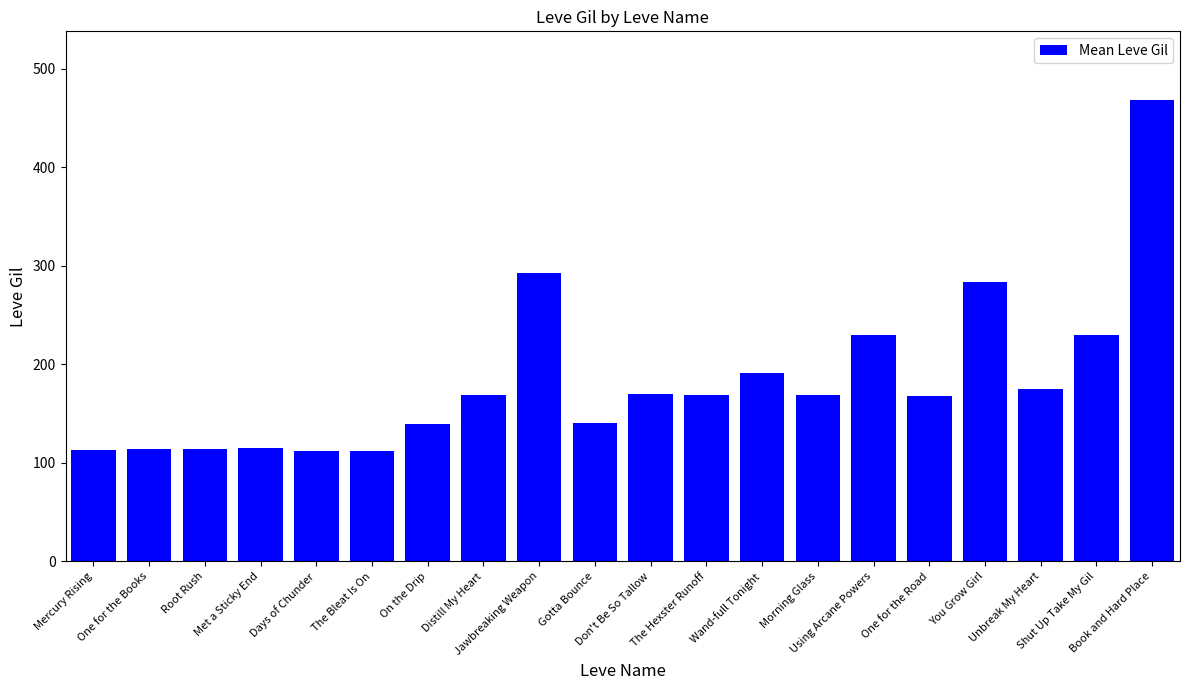

What is the difference between the maximum and second lowest values?

356